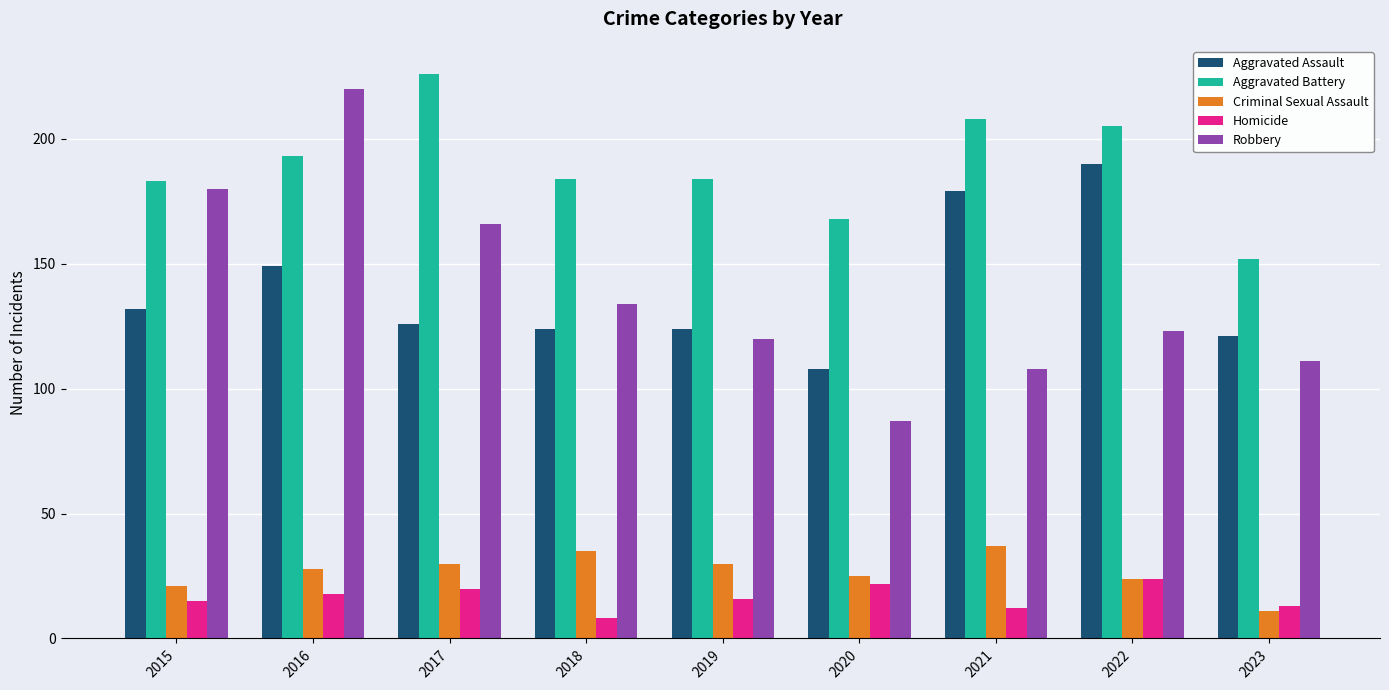

What is the smallest value displayed?

8